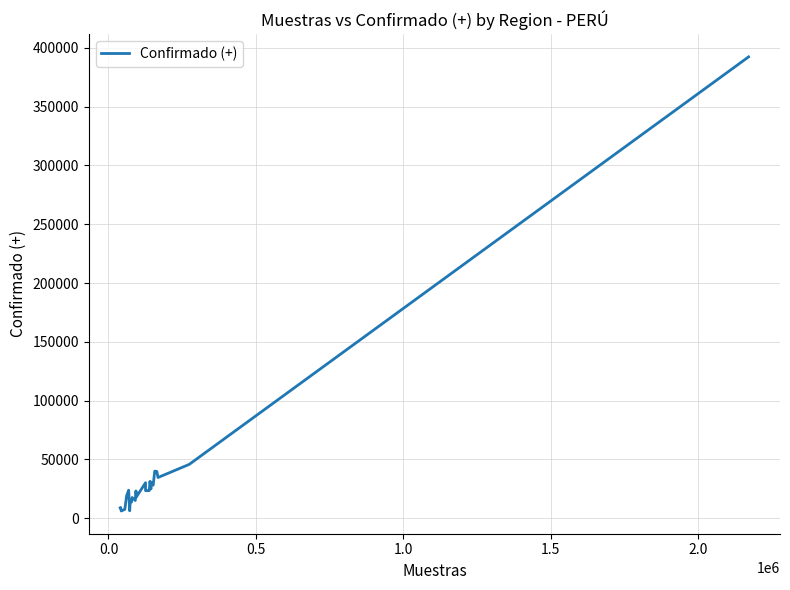

What is the greatest value displayed?

392335